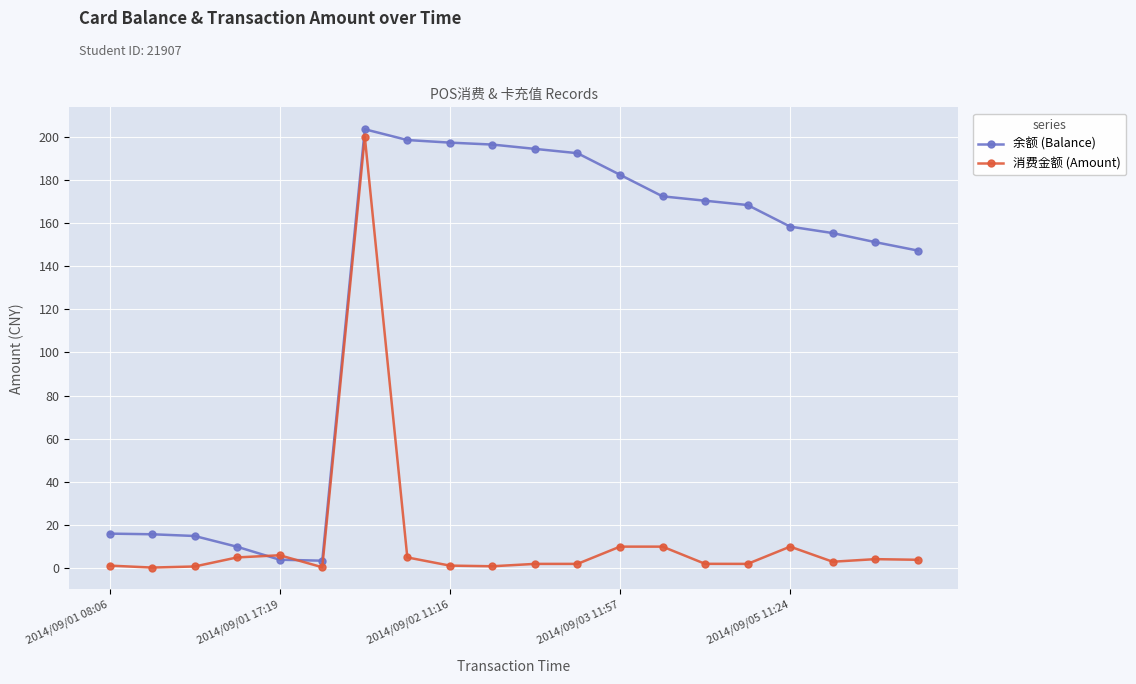

At how many categories does at least one series exceed 109?

14